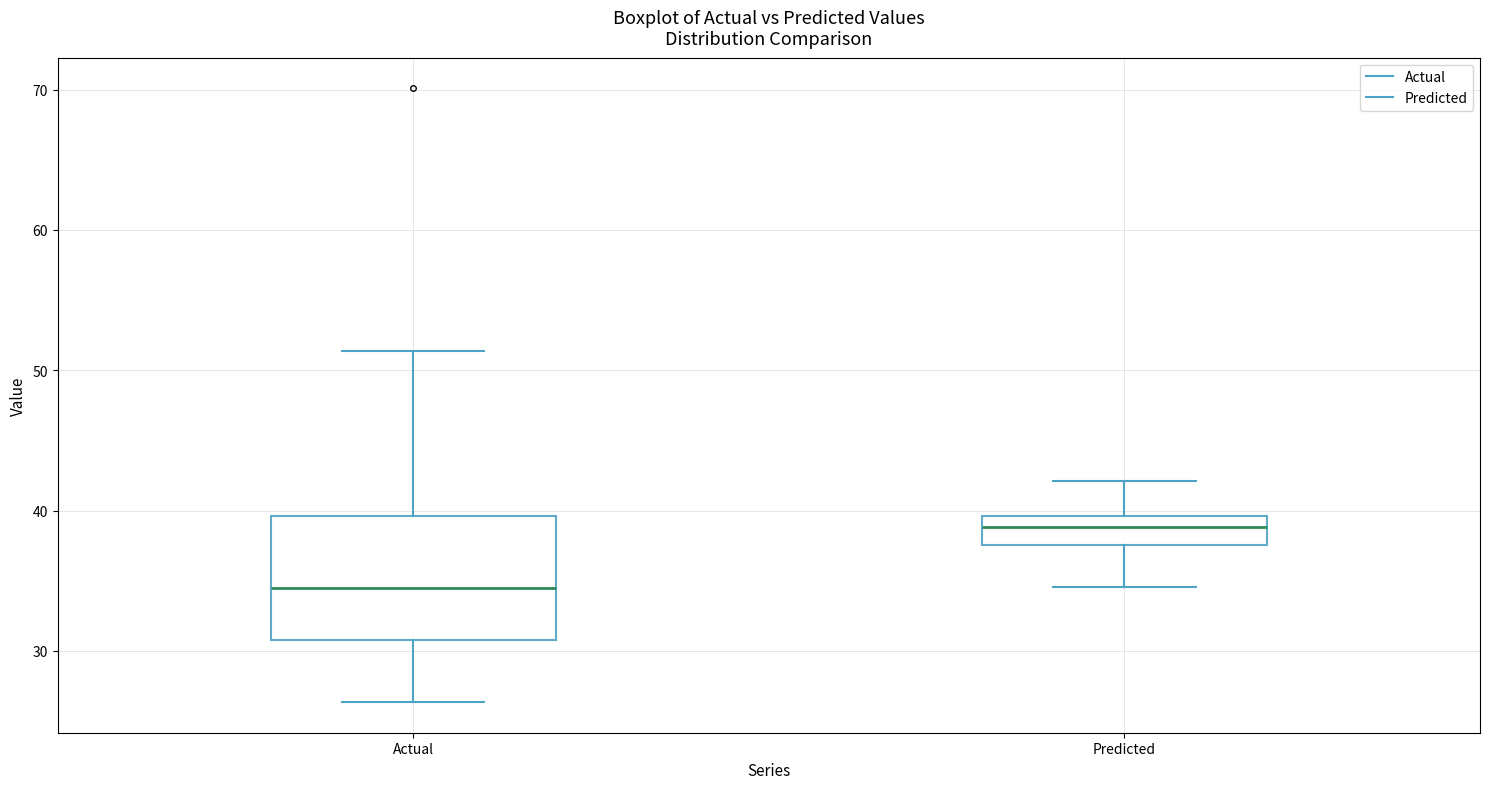

Where is the upper edge of the box for Actual on the y-axis? The values are not printed on the chart, so give them approximately, as read against the axis.

40